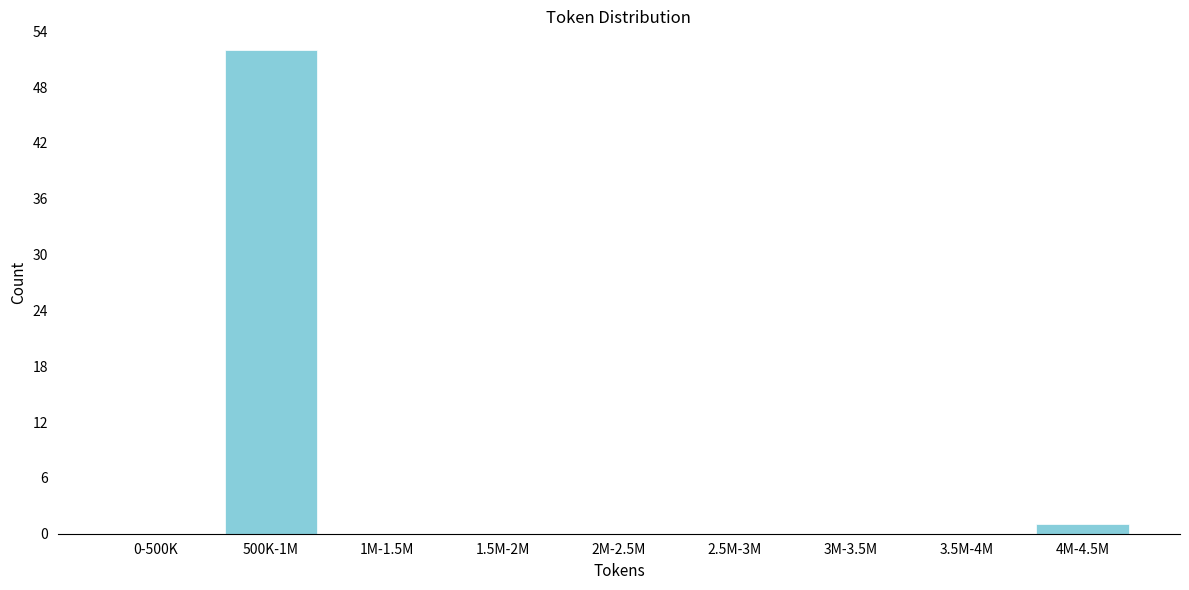

Reading right to left, list all the values displayed in this chart.

4M-4.5M=1	3.5M-4M=0	3M-3.5M=0	2.5M-3M=0	2M-2.5M=0	1.5M-2M=0	1M-1.5M=0	500K-1M=52	0-500K=0